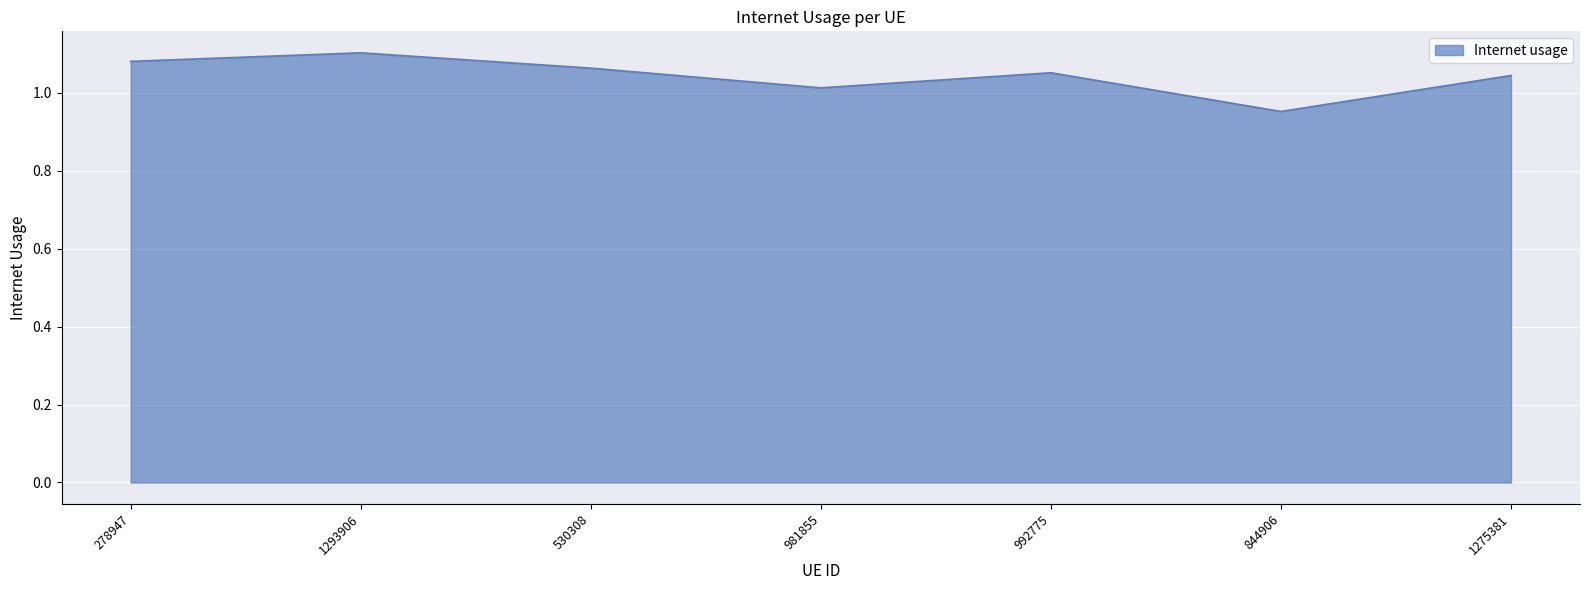

At which label does the data first exceed 1?

278947